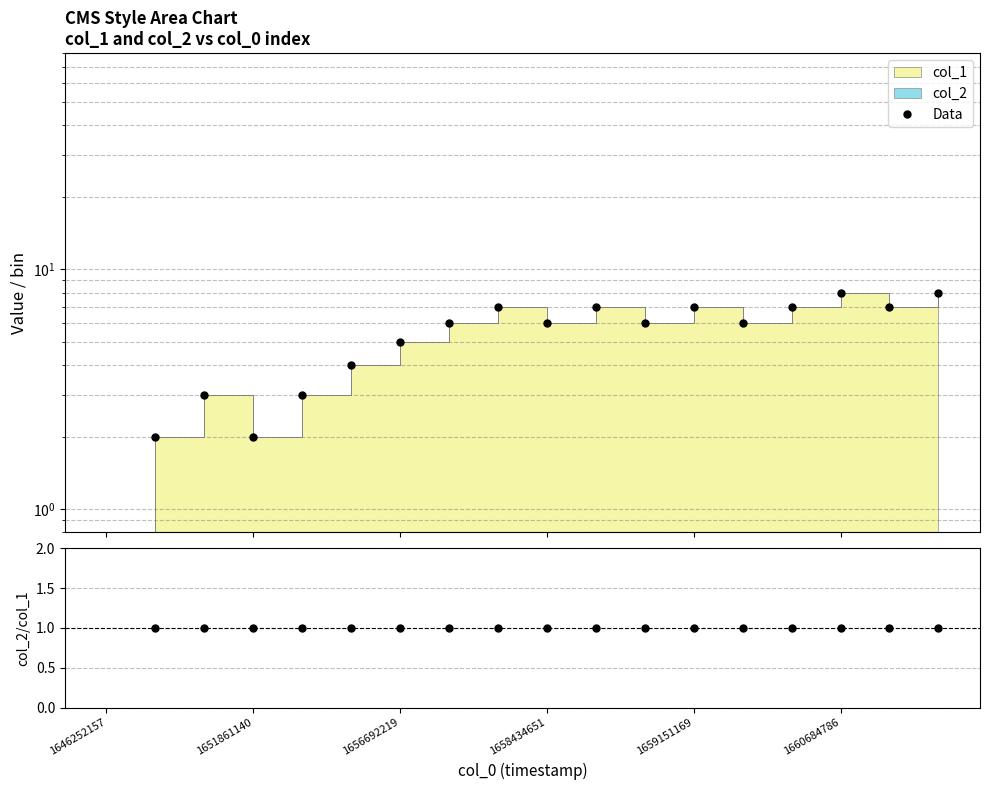

List the series in order of their peak value, lowest first.

Data, col_2/col_1